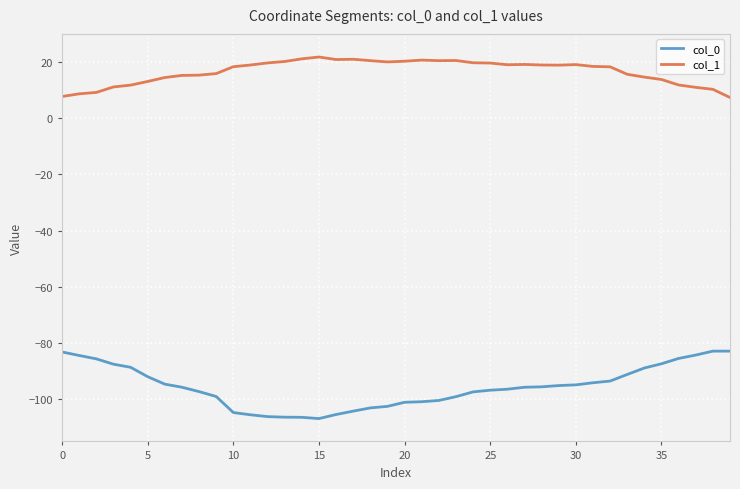

Which series has the largest total across all categories?

col_1